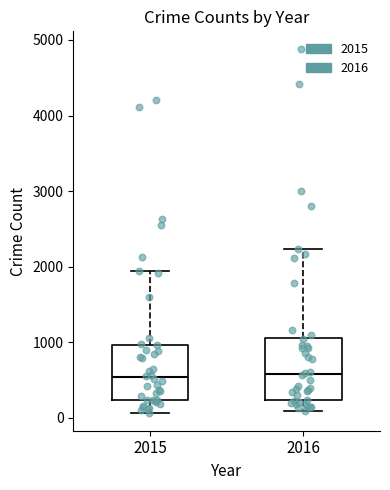

Where is the upper edge of the box at x = 2016 on the y-axis? The values are not printed on the chart, so give them approximately, as read against the axis.

1100